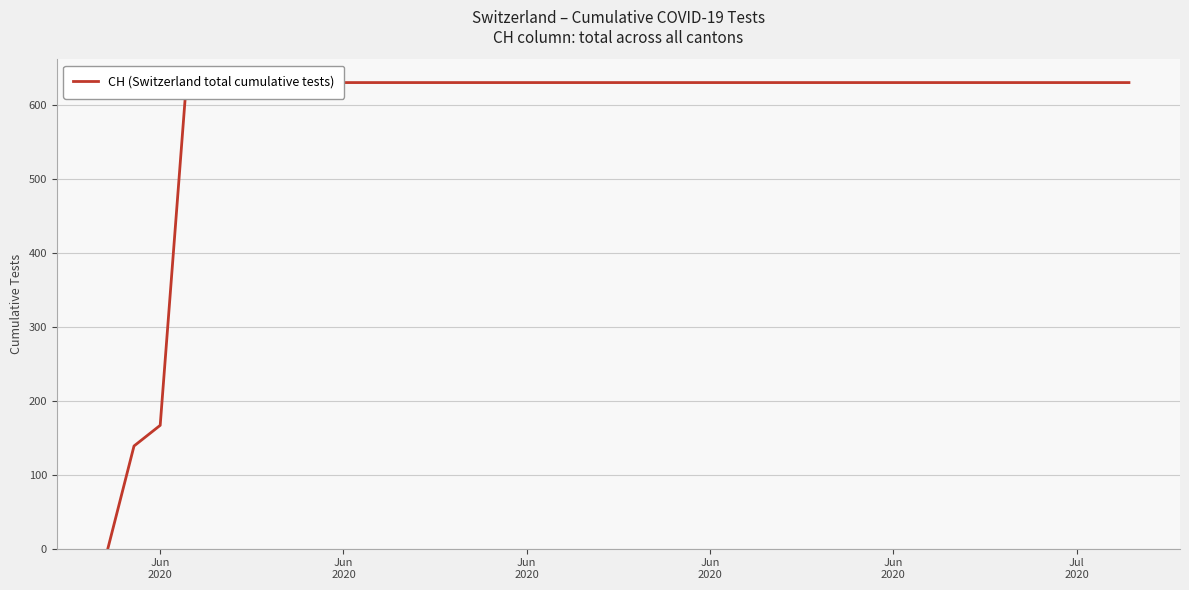

Which category has the highest value across all series?

Jun
2020